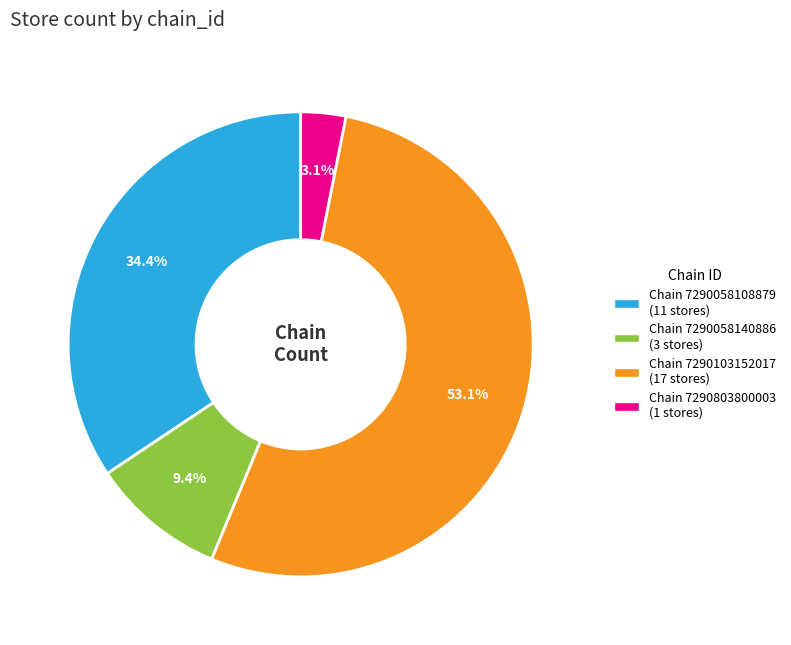

Is there a majority slice in this chart?

Yes